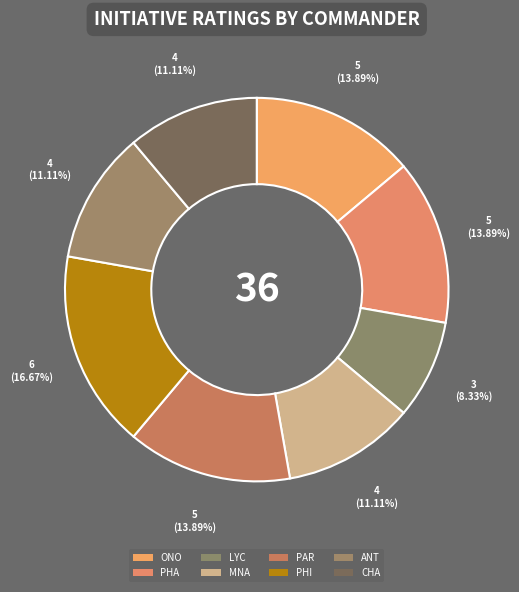

Rank the categories by value from highest to lowest.

PHI, ONO, PHA, PAR, MNA, ANT, CHA, LYC